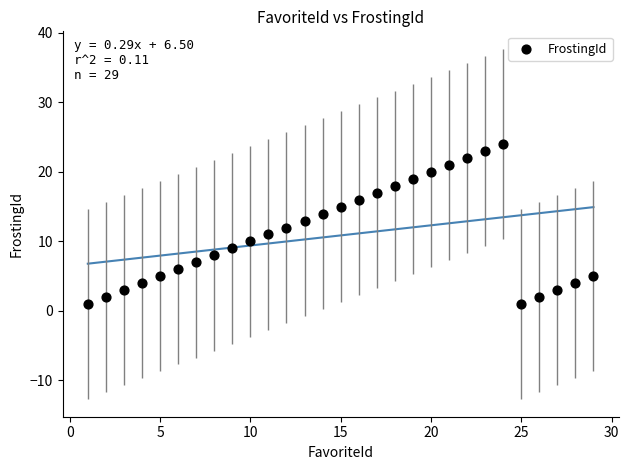

What is the range of Y values (max minus min)?

23